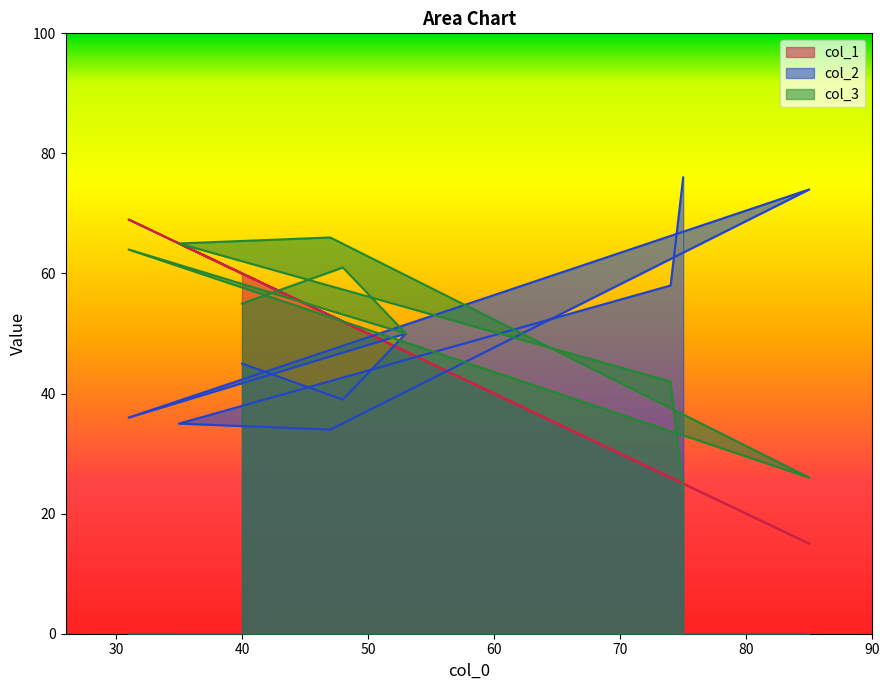

The value of col_1 at 8 is 12. True or false?

False